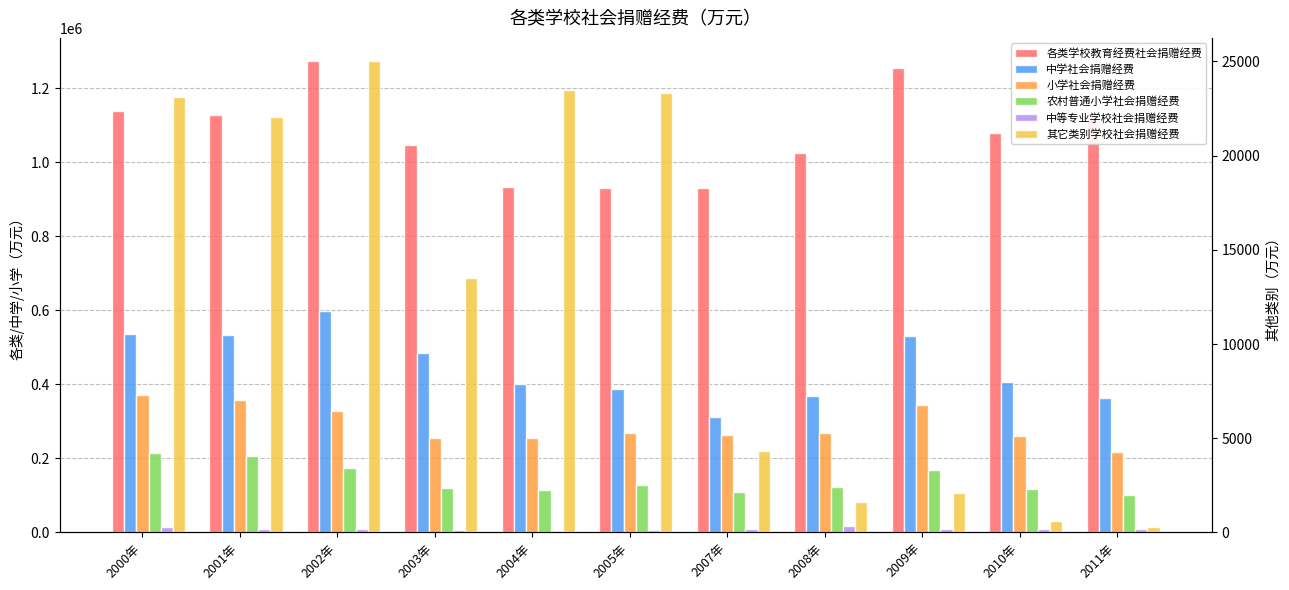

What is the difference between the maximum and minimum values in the 中学社会捐赠经费 series?

285979.3